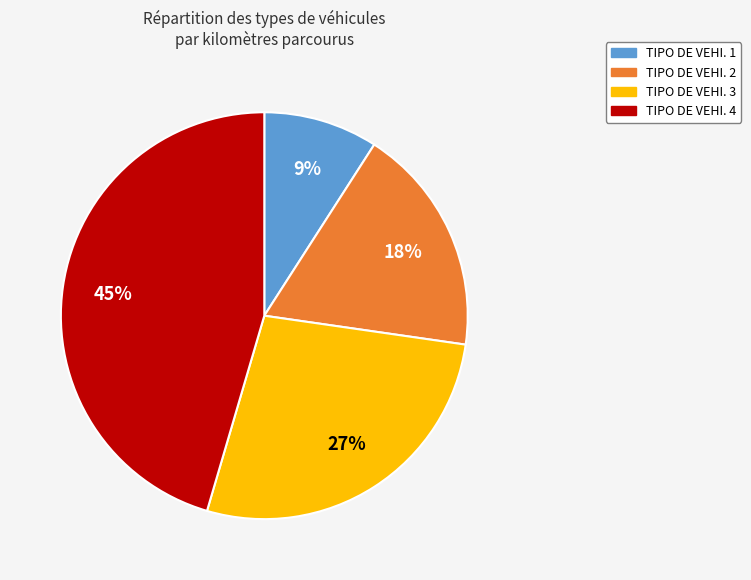

Rank the categories by value from lowest to highest.

TIPO DE VEHI. 1, TIPO DE VEHI. 2, TIPO DE VEHI. 3, TIPO DE VEHI. 4